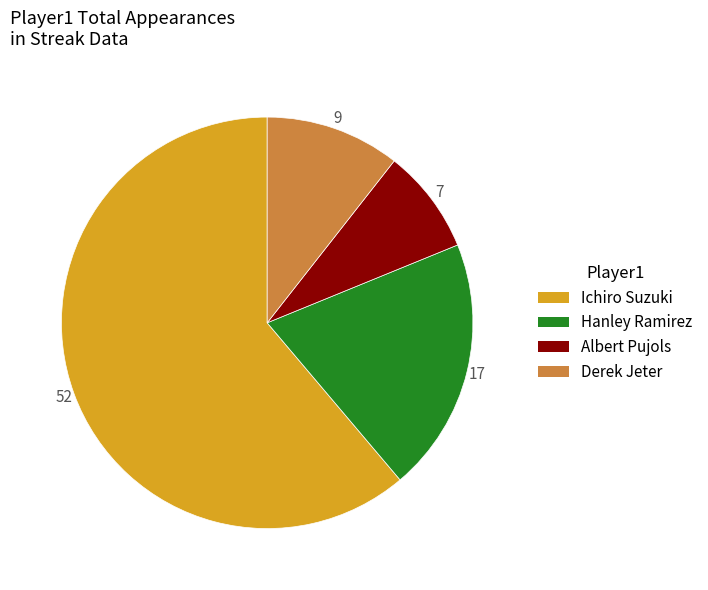

Is it true that Hanley Ramirez is 30% of the pie?

False